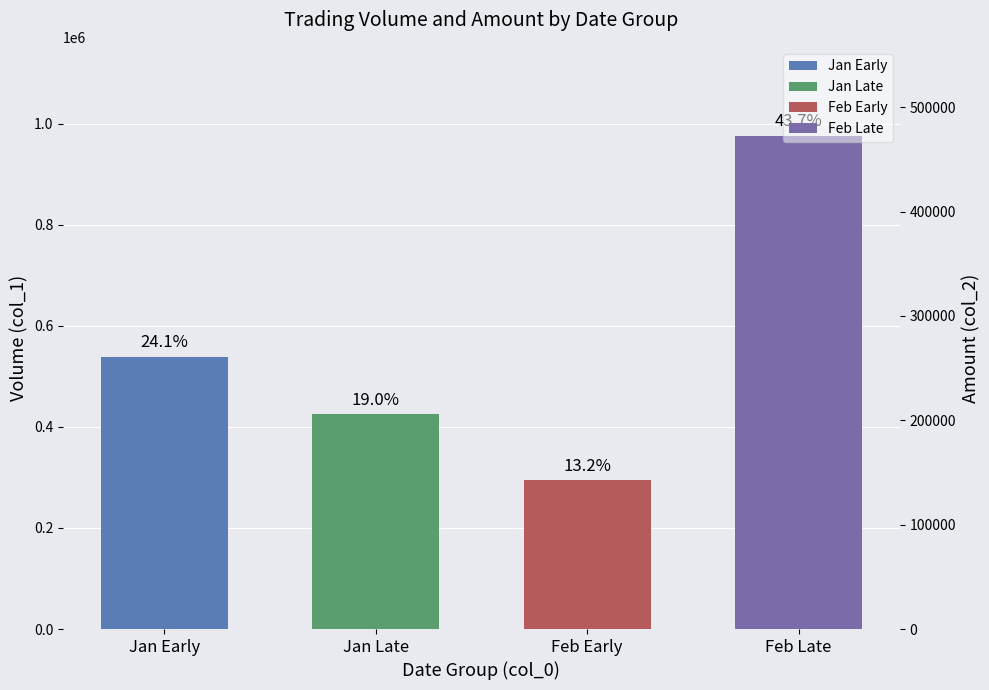

Does the chart contain stacked bars?

No